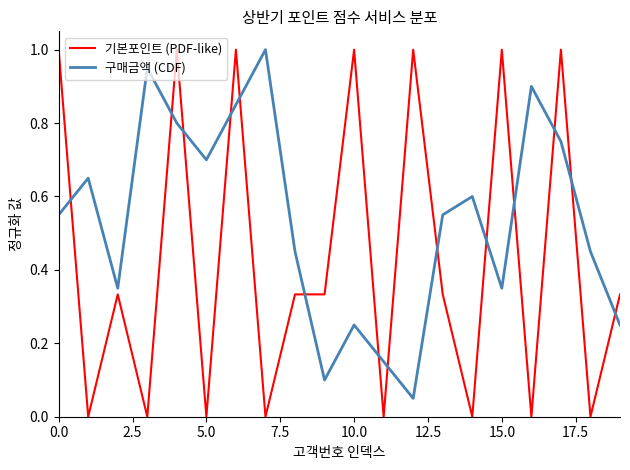

Rank the series by their average value, from highest to lowest.

구매금액 (CDF), 기본포인트 (PDF-like)